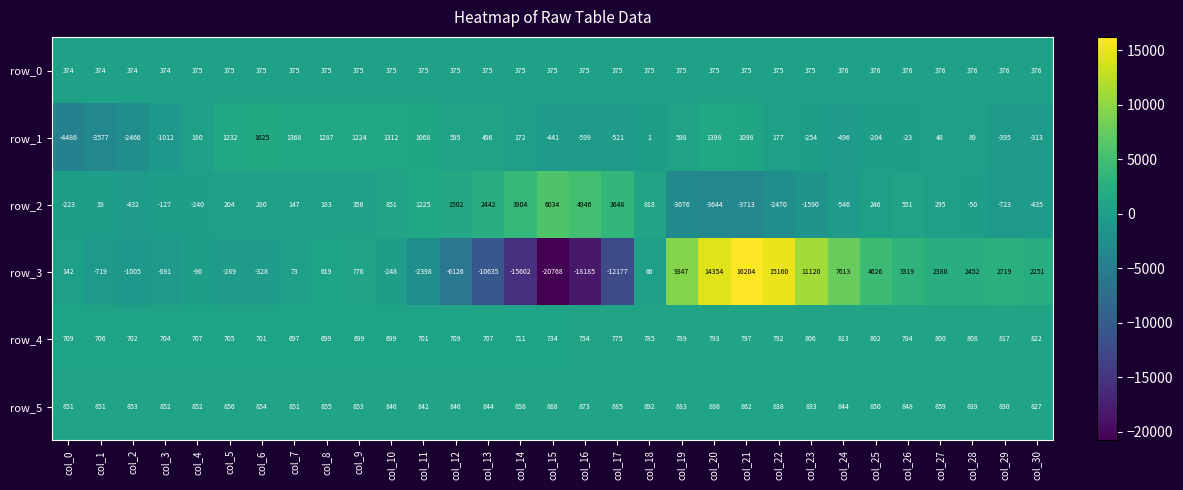

Which label corresponds to the largest value in the chart?

col_21